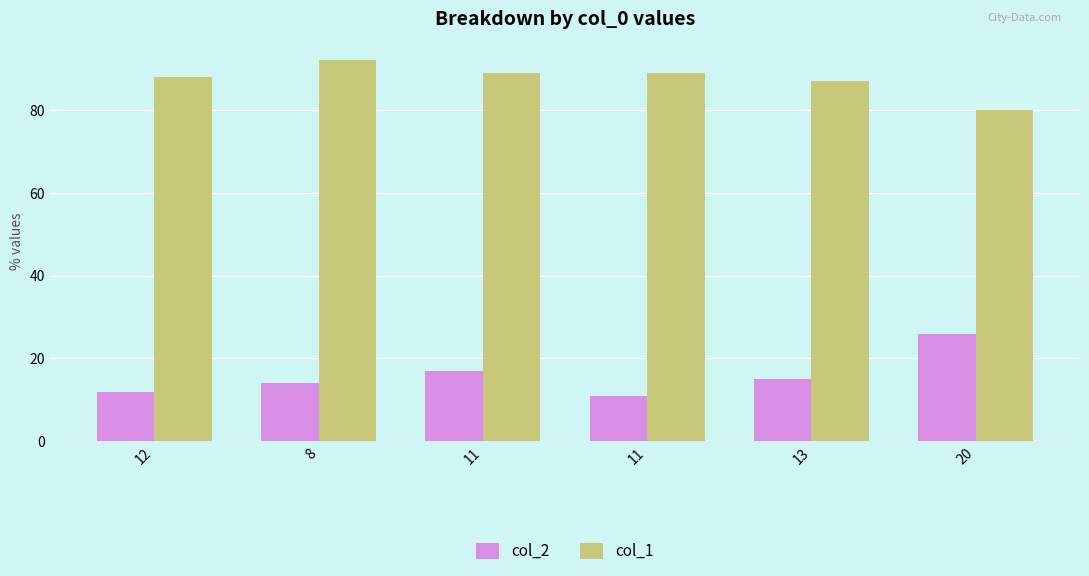

How many bars are there in total?

12